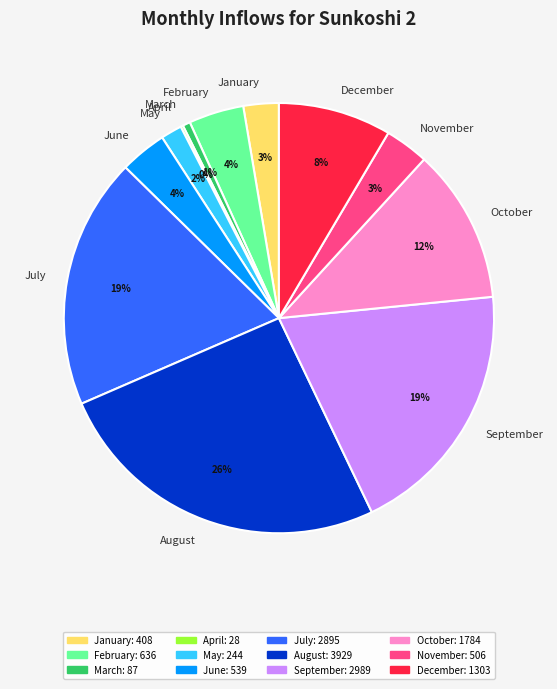

Do March and January together represent more than half of the pie?

No